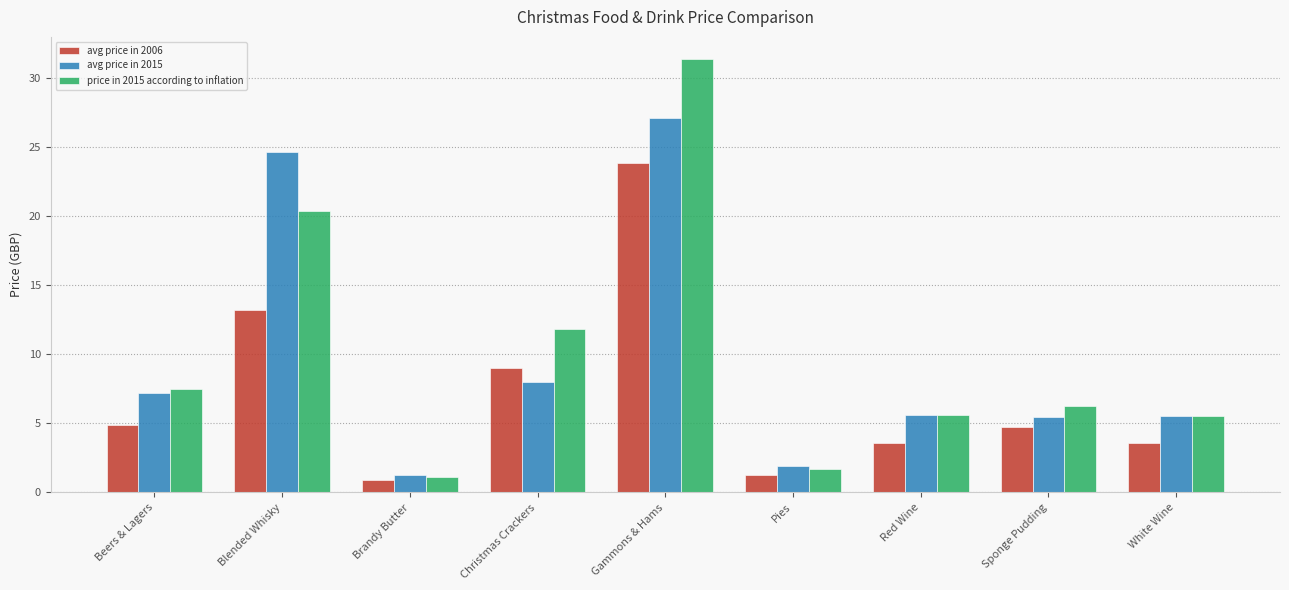

What is the difference between the highest and lowest values at Christmas Crackers?

3.9